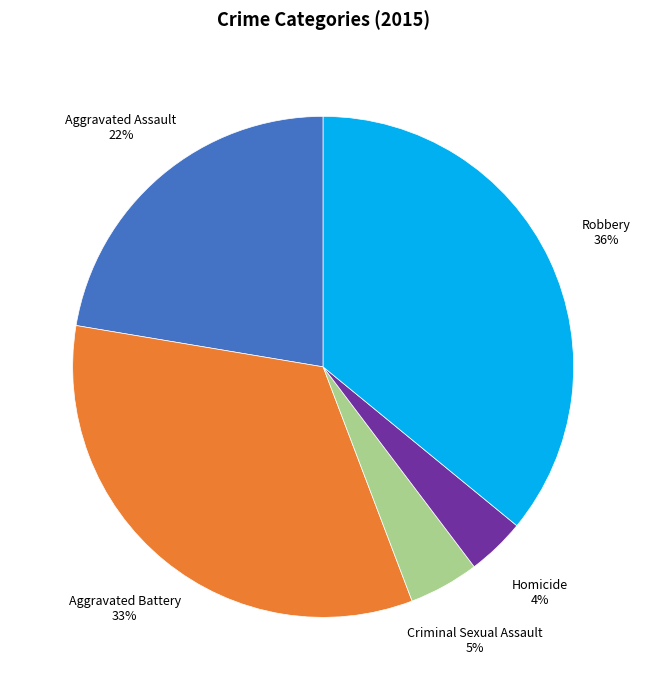

What is the smallest slice in the pie chart?

Homicide